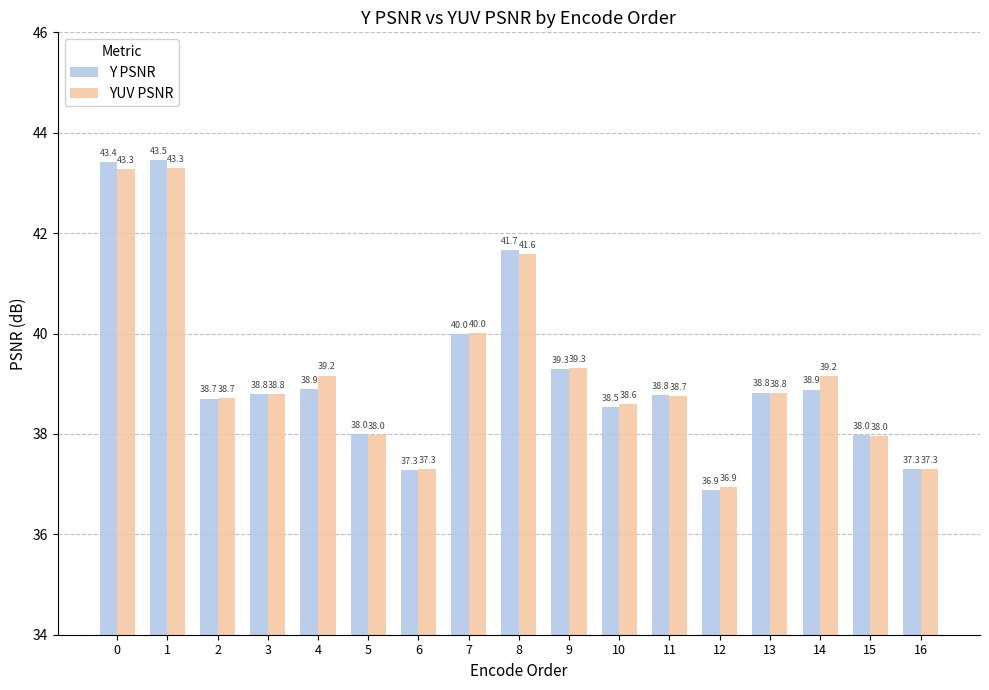

What is the sum of the YUV PSNR values at 6 and 7?

77.3